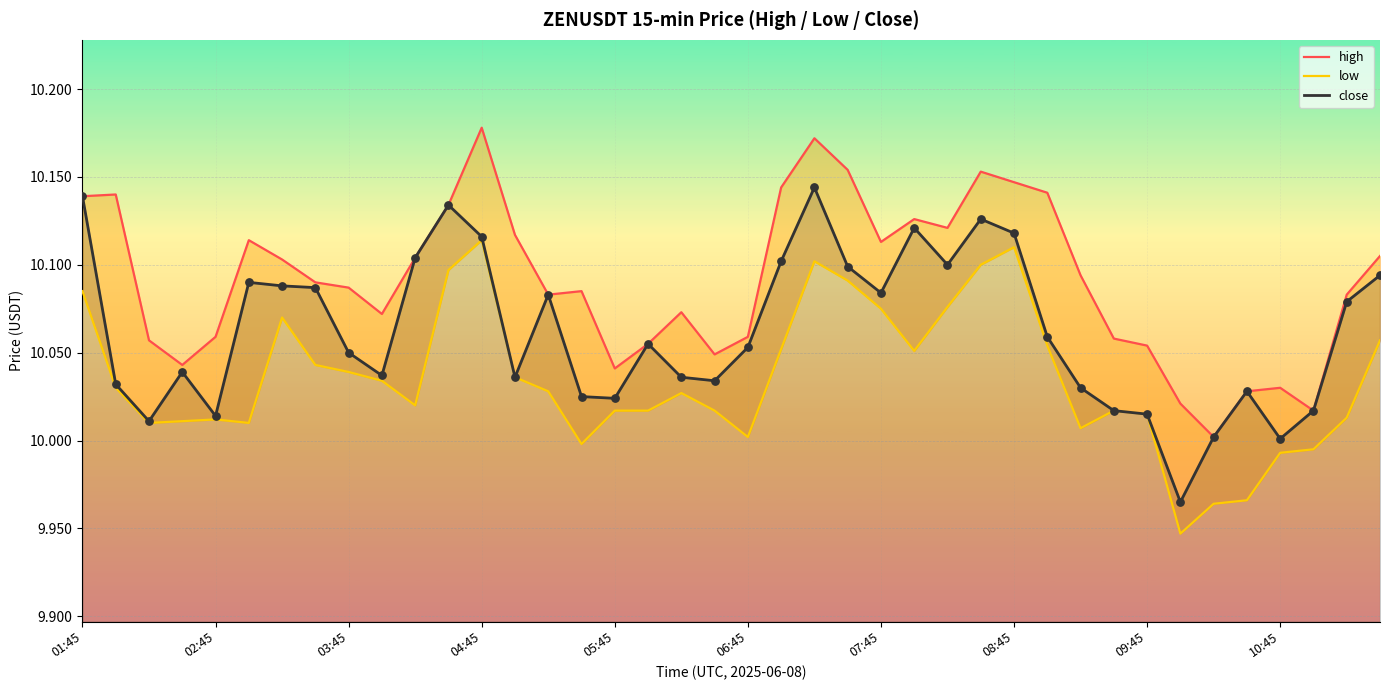

Which series reaches the minimum Y coordinate?

low